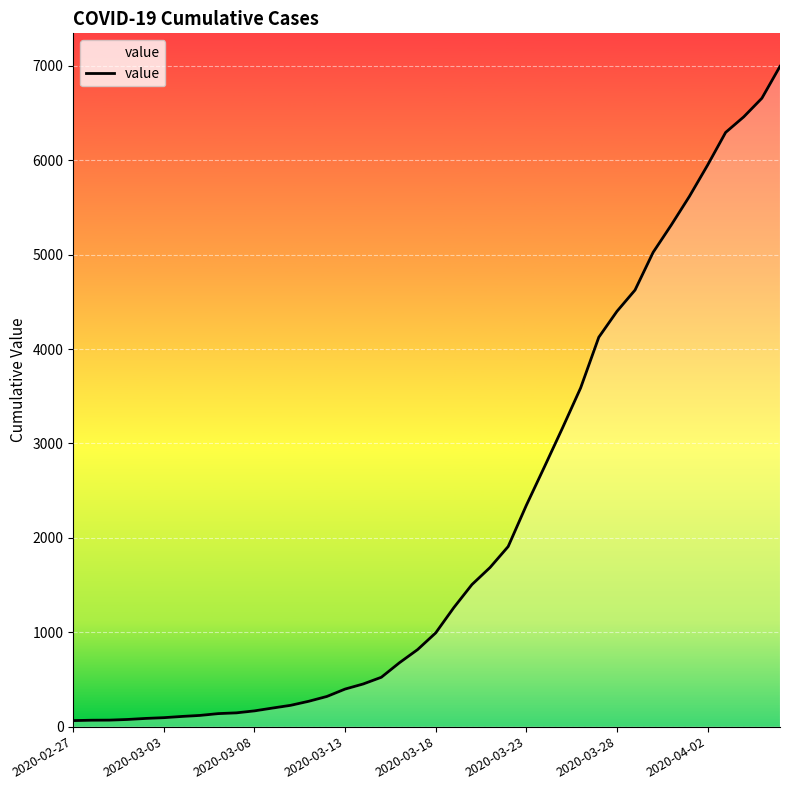

What is the difference between the second highest and second lowest values?

6589